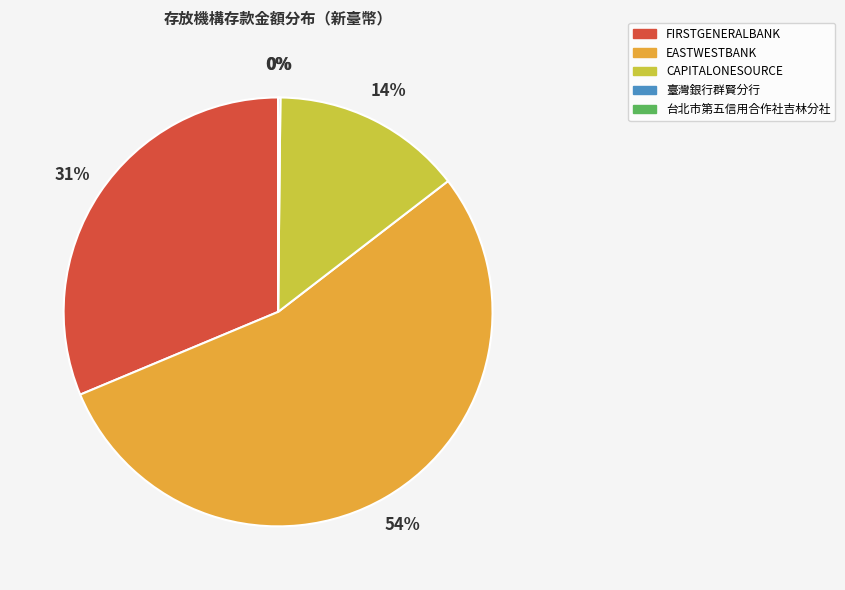

Which category has the biggest portion of the pie?

EASTWESTBANK